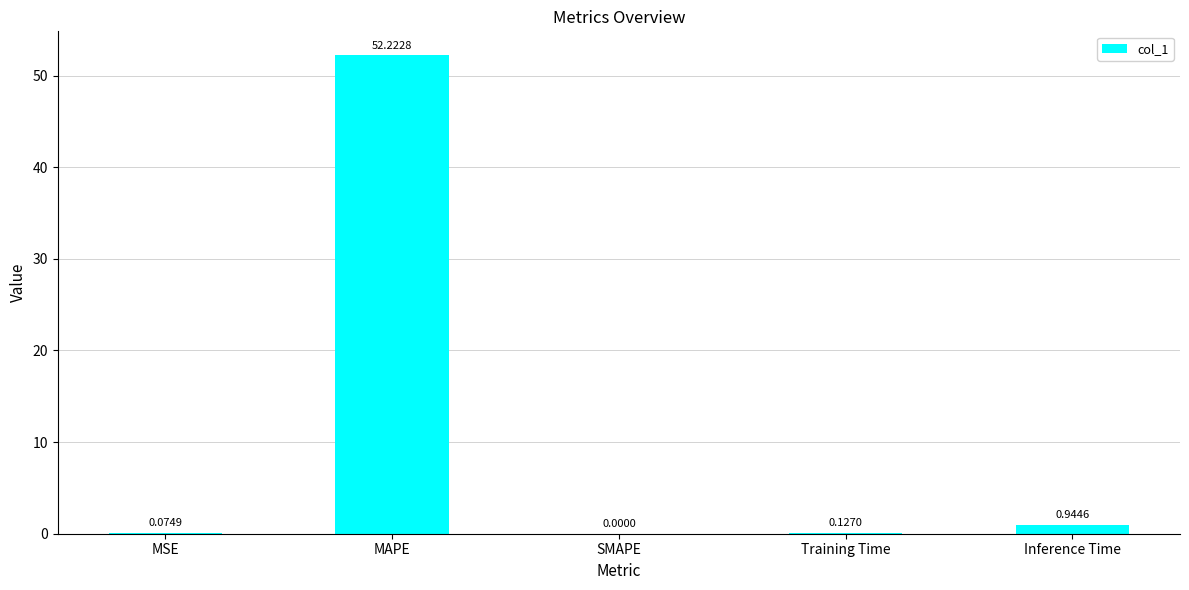

Which has a higher value, SMAPE or MAPE?

MAPE